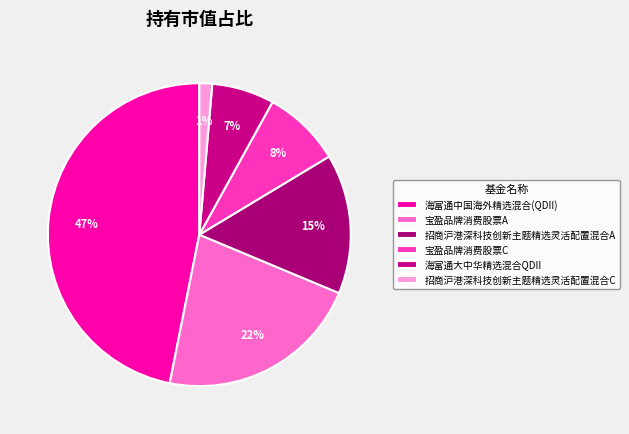

To the nearest percent, what is the difference between the largest and smallest slice percentages?

46%